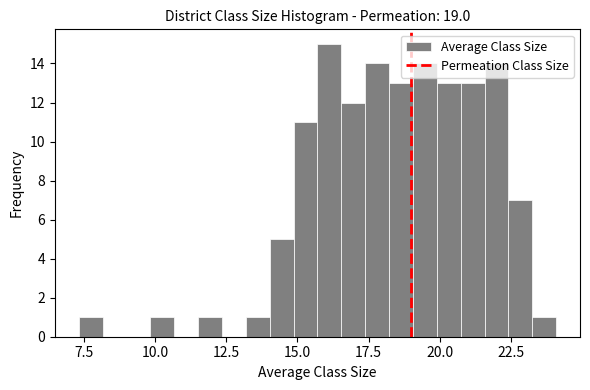

Around what value on the x-axis is the tallest bar? Give the approximate position of its centre, as read against the axis.

16.0